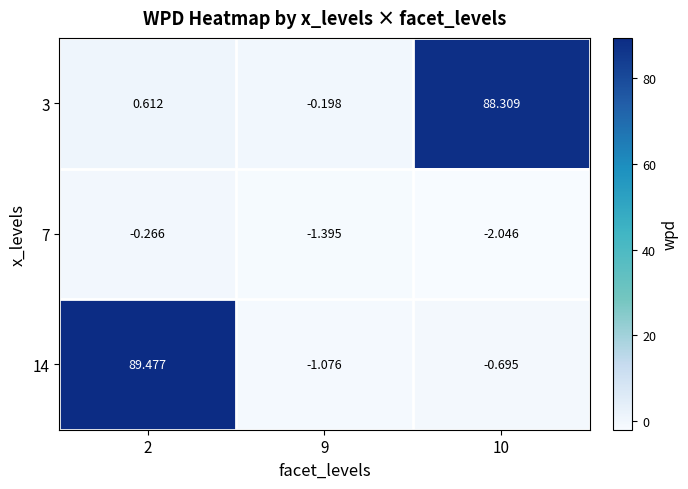

Is the value of 7 at 9 greater than the value of 14 at 2?

No